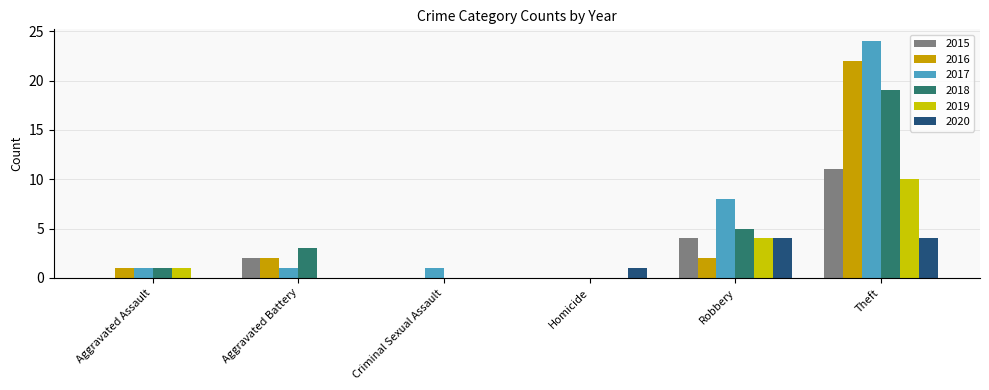

What is the spread (max minus min) of values at Aggravated Battery?

3